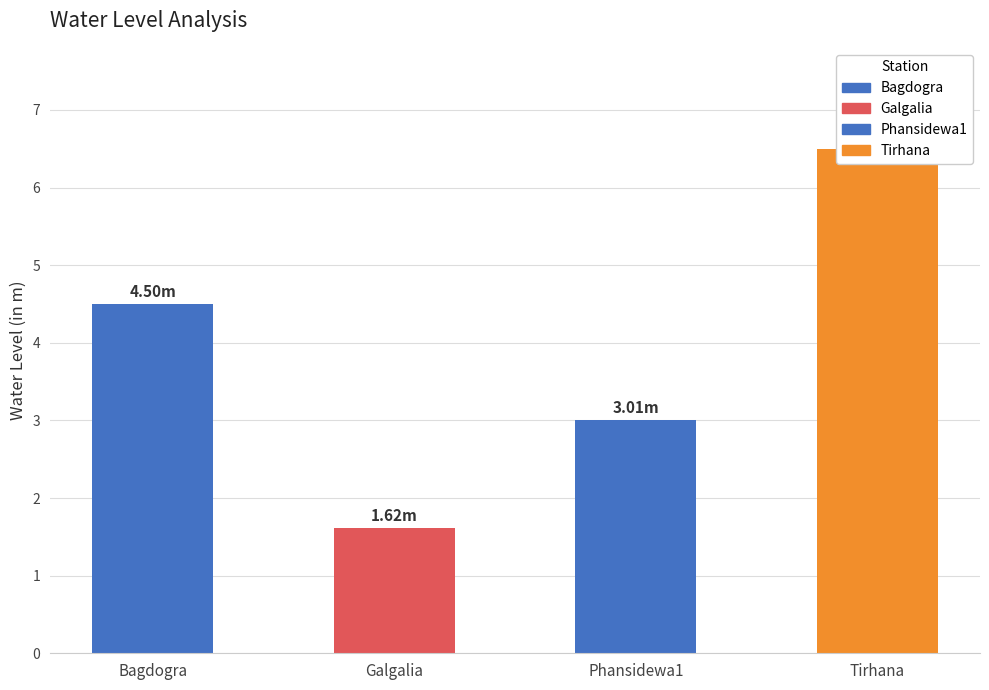

Rank the categories by value from highest to lowest.

Tirhana, Bagdogra, Phansidewa1, Galgalia